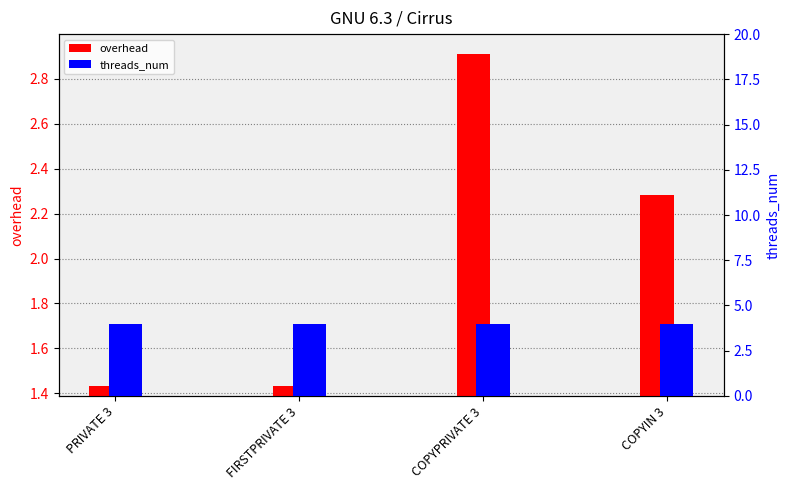

Which category has the highest value in the overhead series?

COPYPRIVATE 3